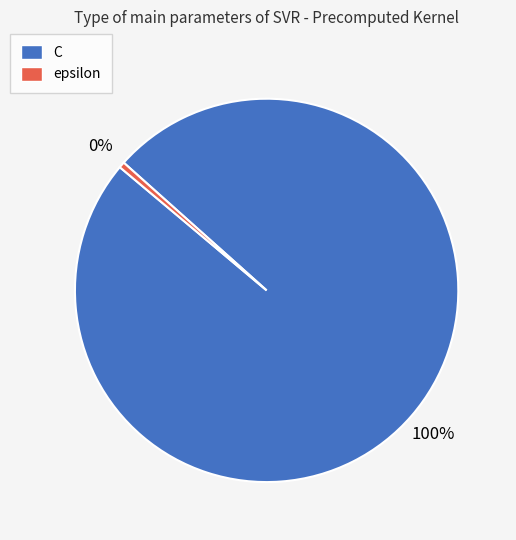

Do C and epsilon together represent more than half of the pie?

Yes